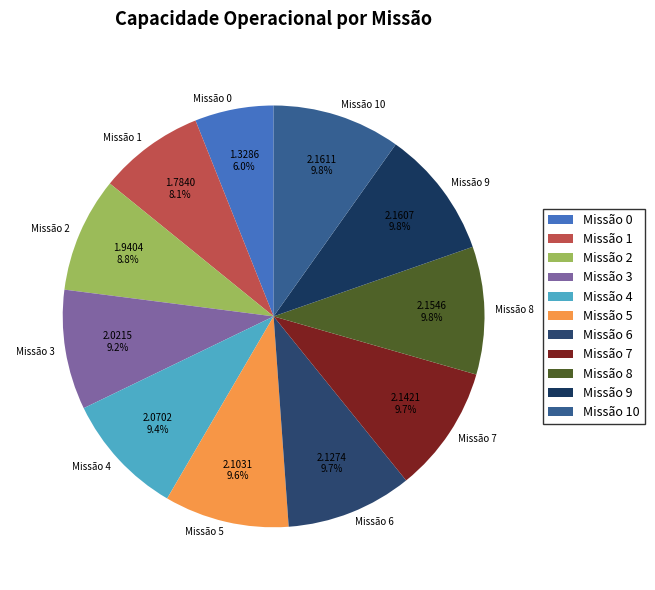

What is the smallest slice in the pie chart?

Missão 0